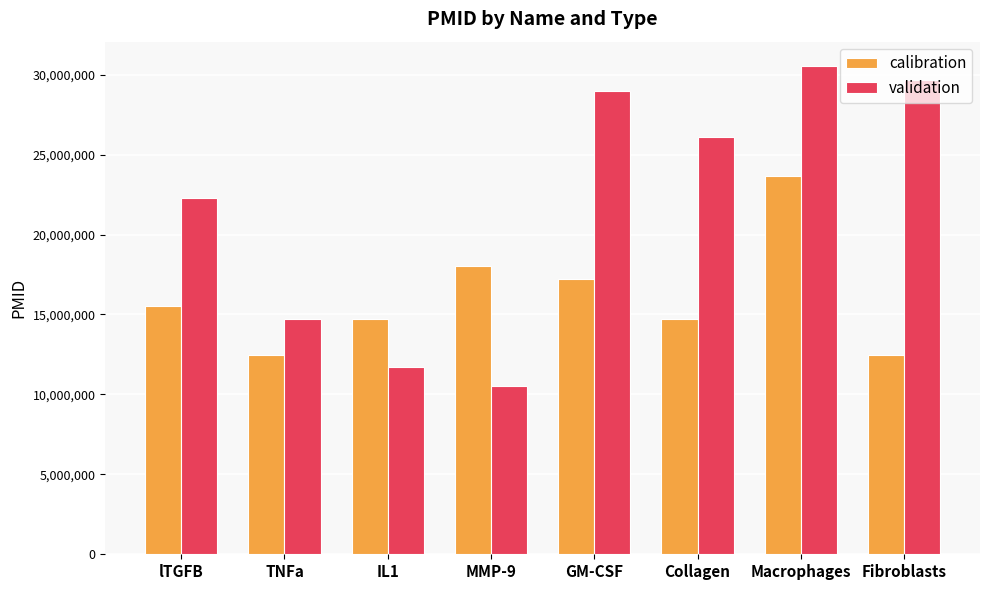

Which label corresponds to the smallest value in the chart?

MMP-9